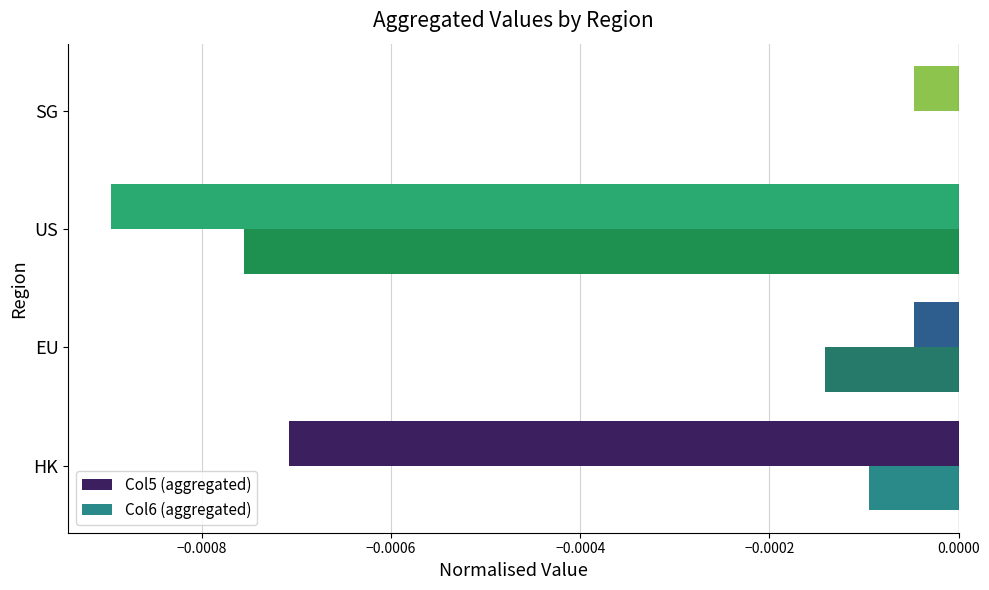

The value of Col5 (aggregated) at SG is -0.0. True or false?

True